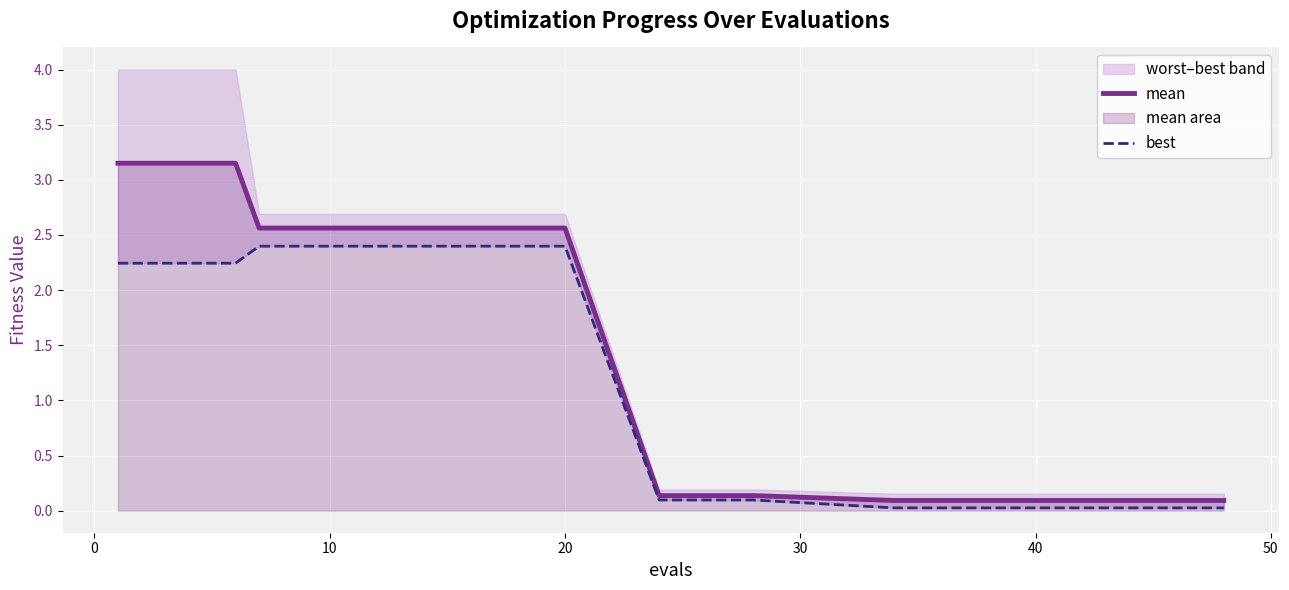

Rank the series by their maximum value, from lowest to highest.

best, mean